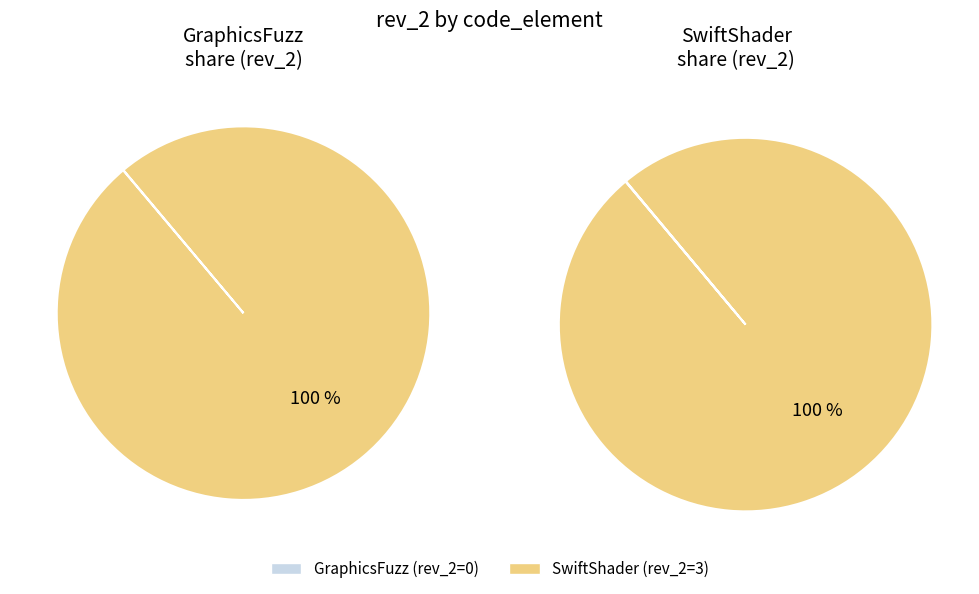

Which slice is the smallest?

GraphicsFuzz